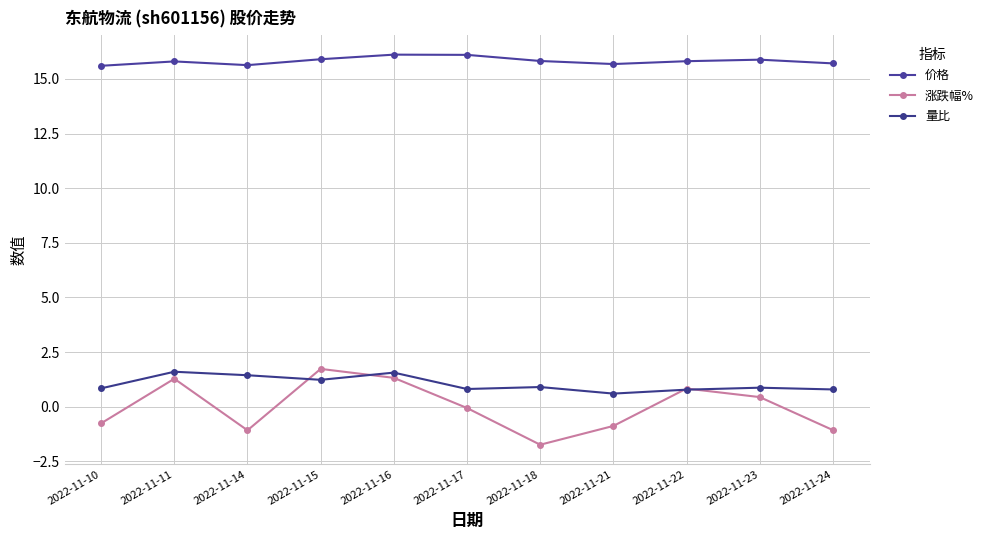

Count the number of categories in the chart.

11